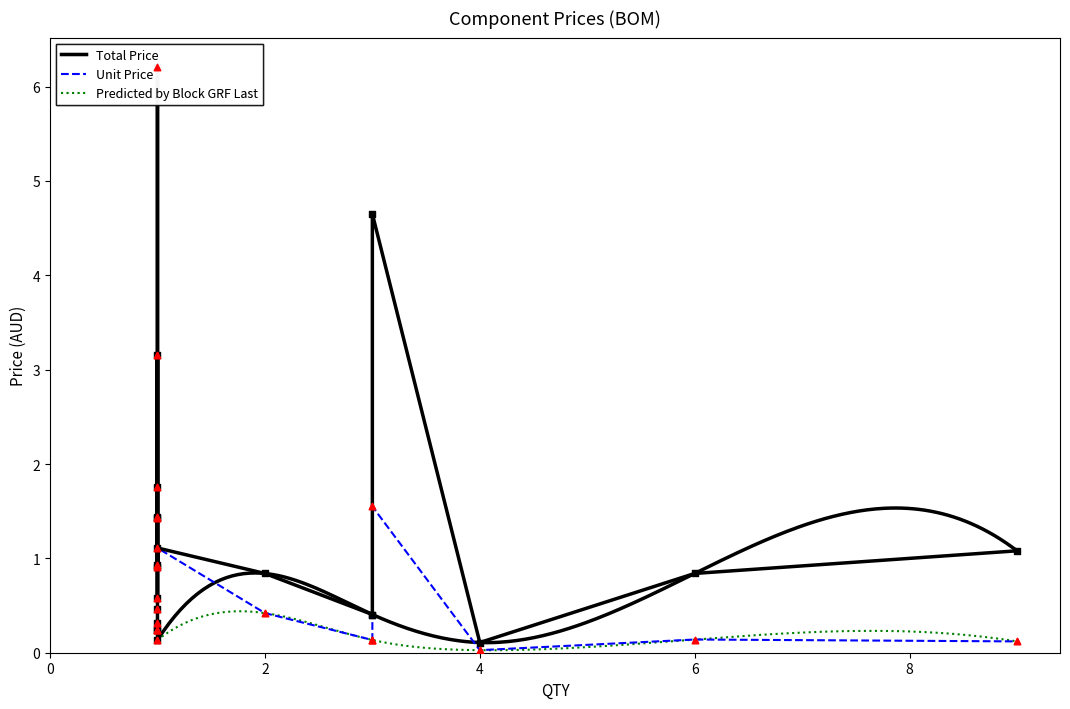

Which series reaches the minimum Y coordinate?

Unit Price